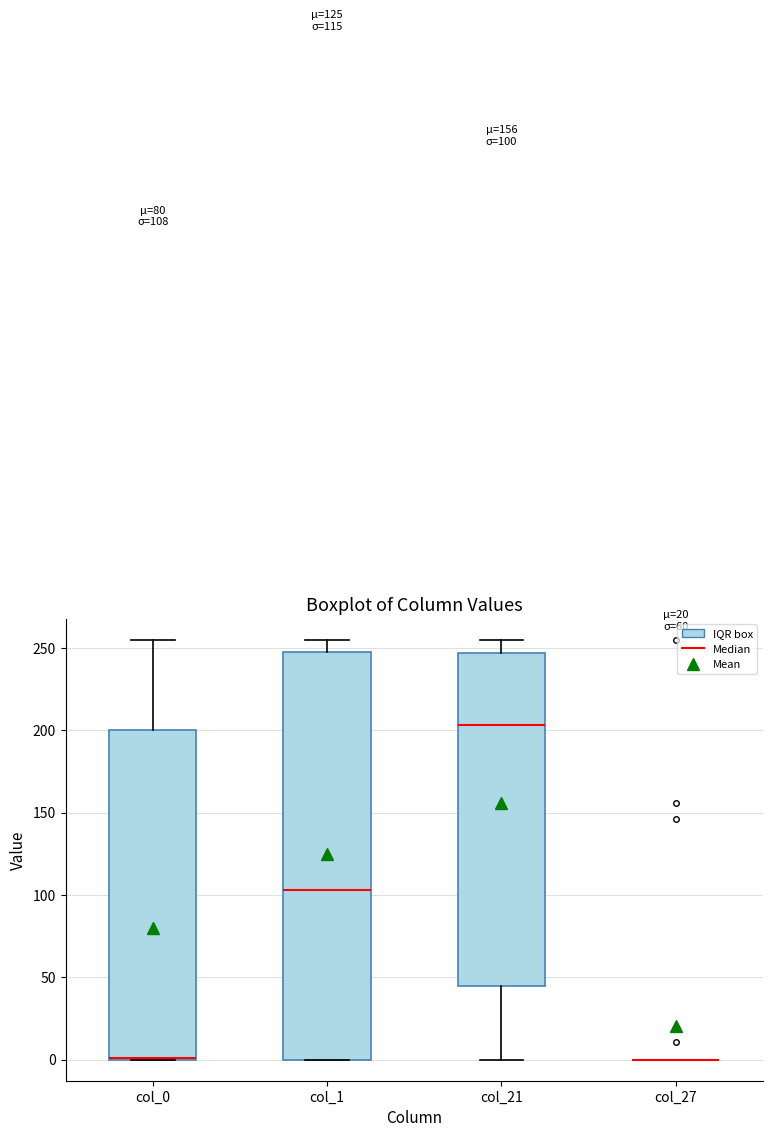

Comparing the boxes themselves (not the whiskers), which one is the tallest?

col_1